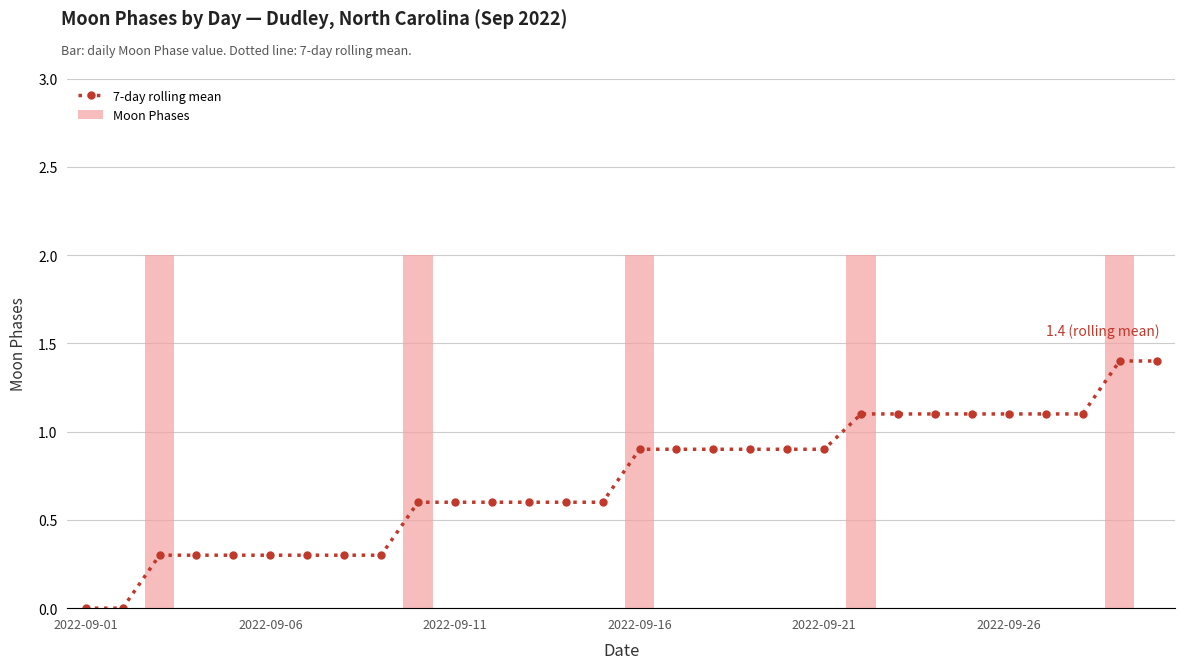

What is the sum of all Moon Phases values?

10